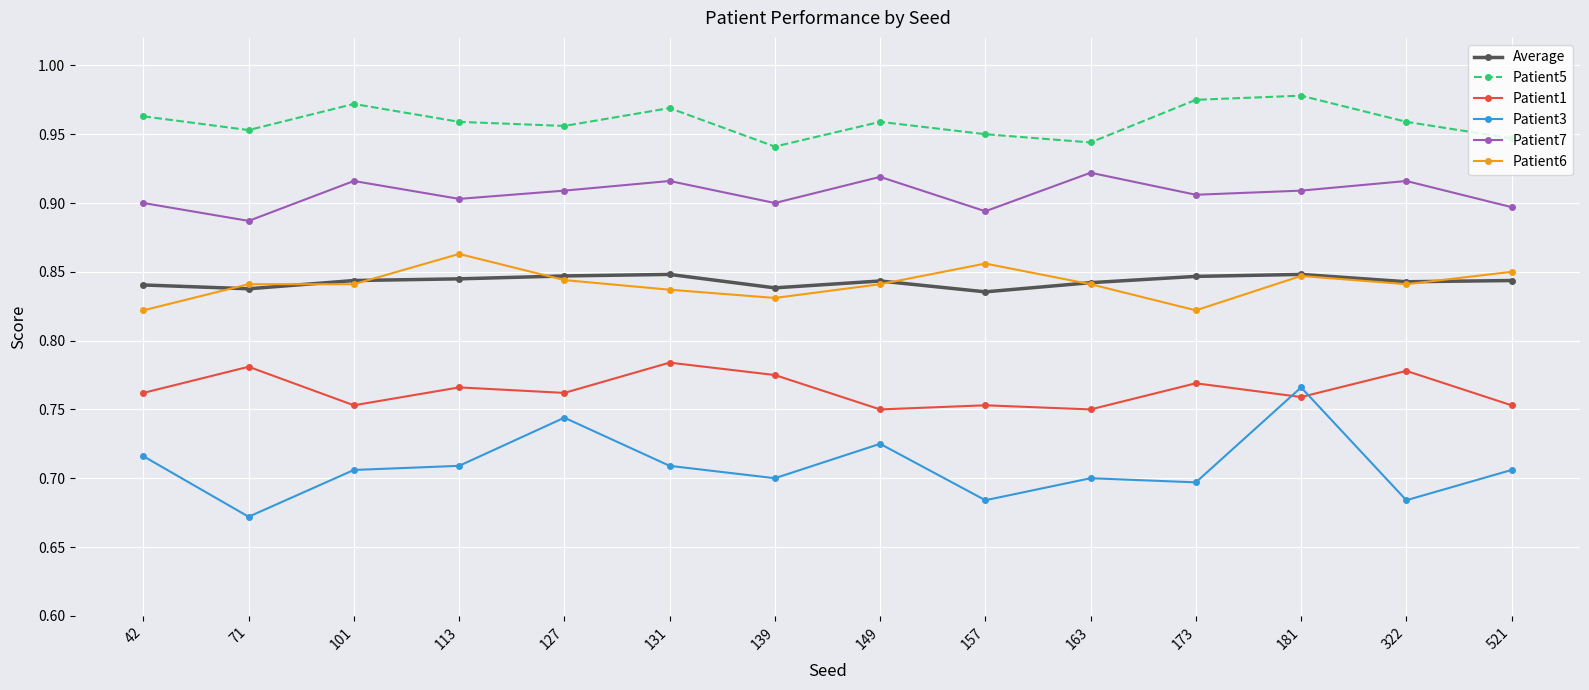

What is the sum of the Patient6 values at 42 and 322?

1.7